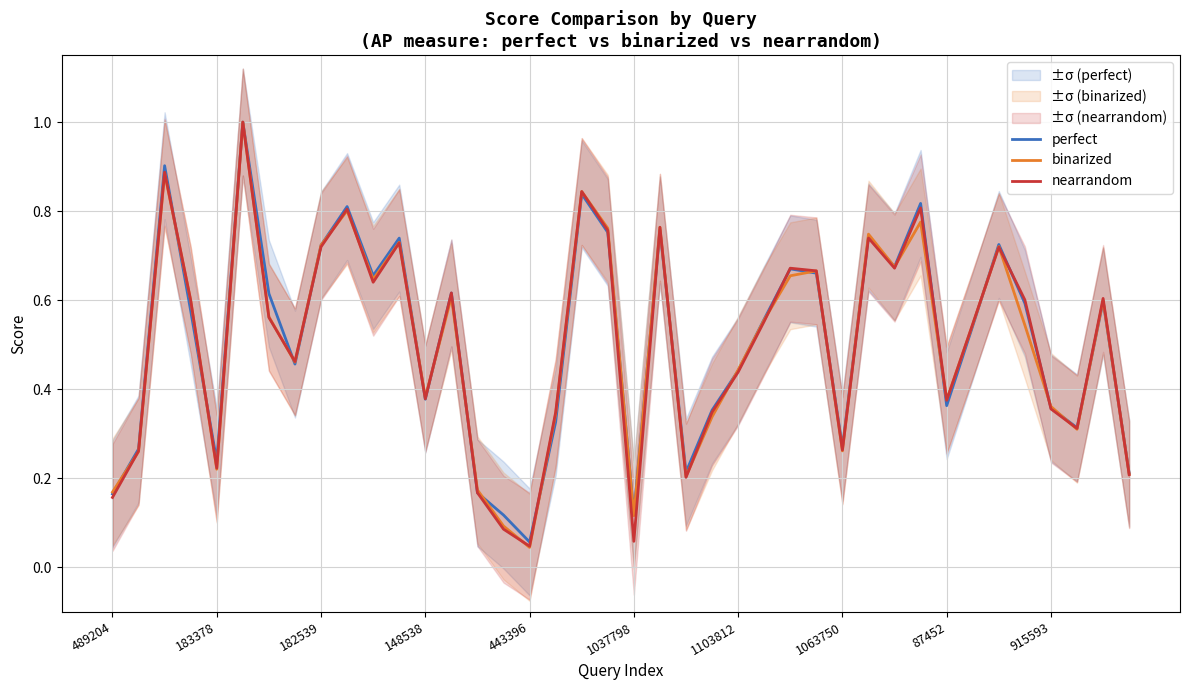

At which label is perfect closest to 0?

443396